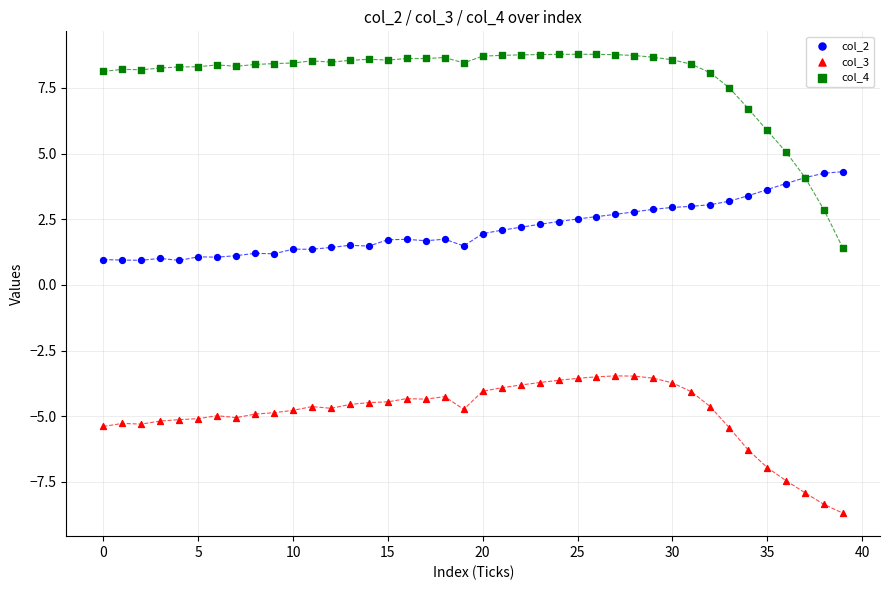

Which series has the widest spread of Y values?

col_4